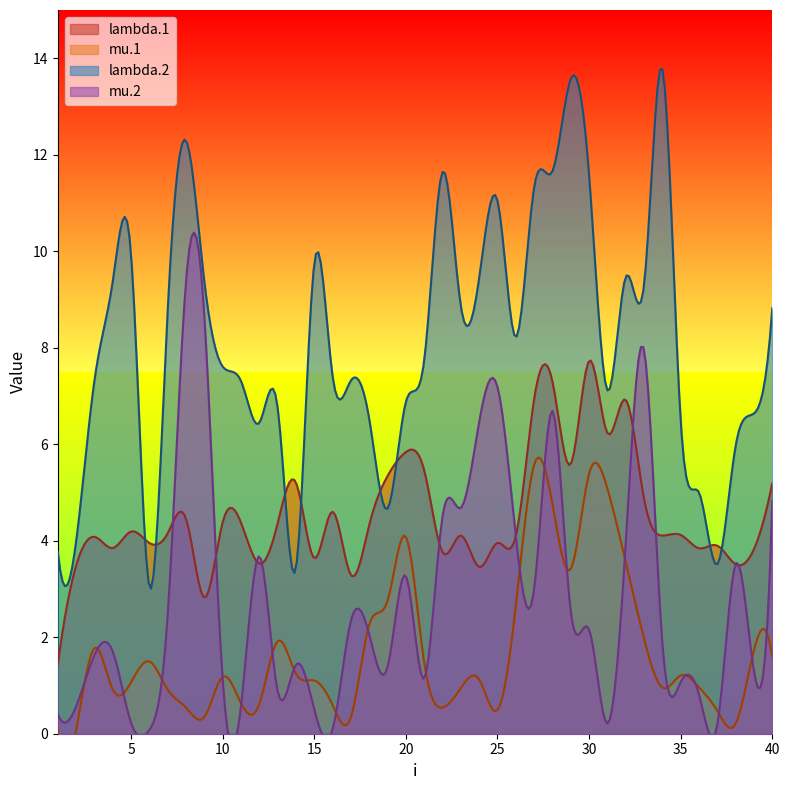

What is the smallest value displayed?

0.1